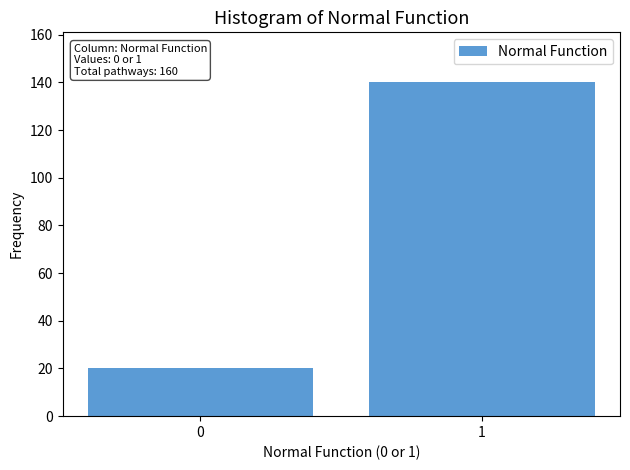

Reading right to left, transcribe all the data shown in this chart.

140	20